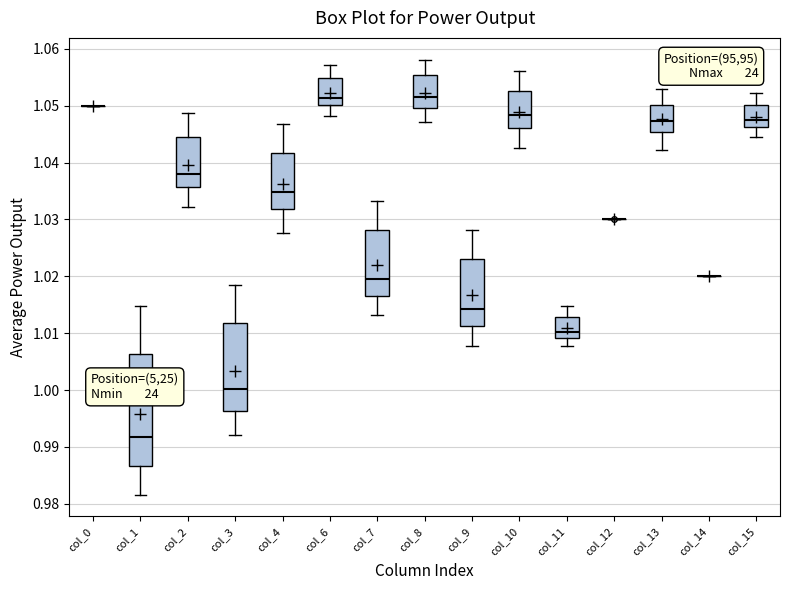

Where does the upper whisker of the box for col_4 end on the y-axis? The values are not printed on the chart, so give them approximately, as read against the axis.

1.047